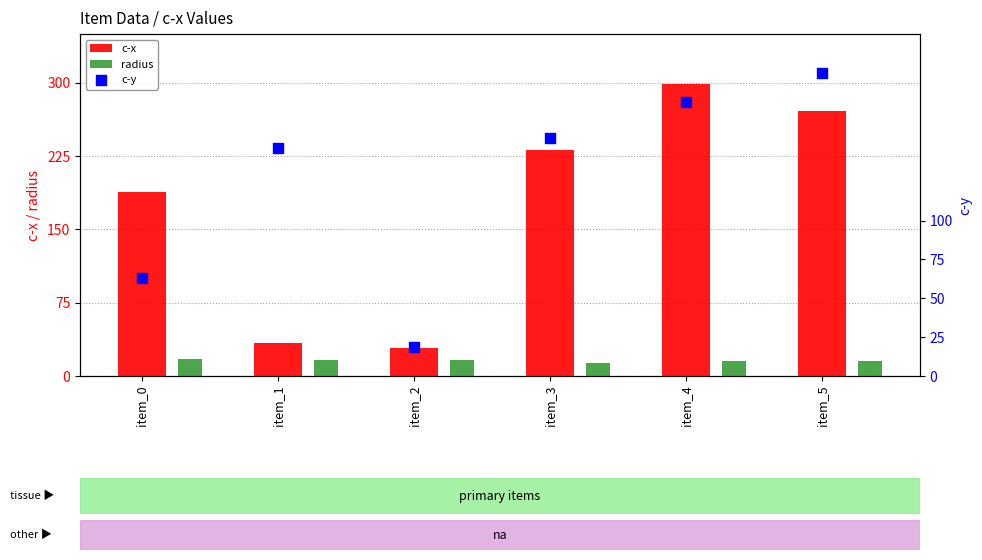

What is the total value across all series at item_4?

490.3